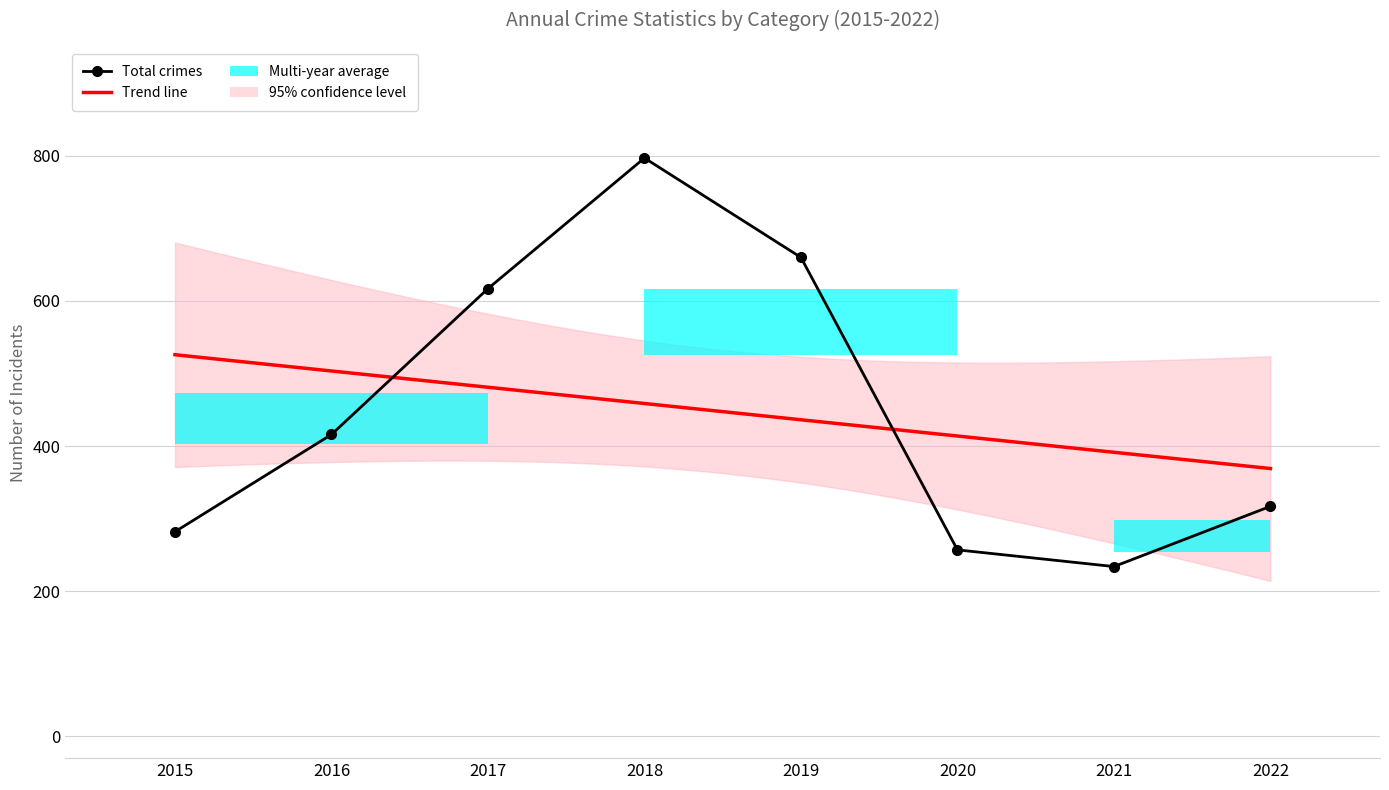

Rank the categories by Total value from lowest to highest.

2021, 2020, 2015, 2022, 2016, 2017, 2019, 2018